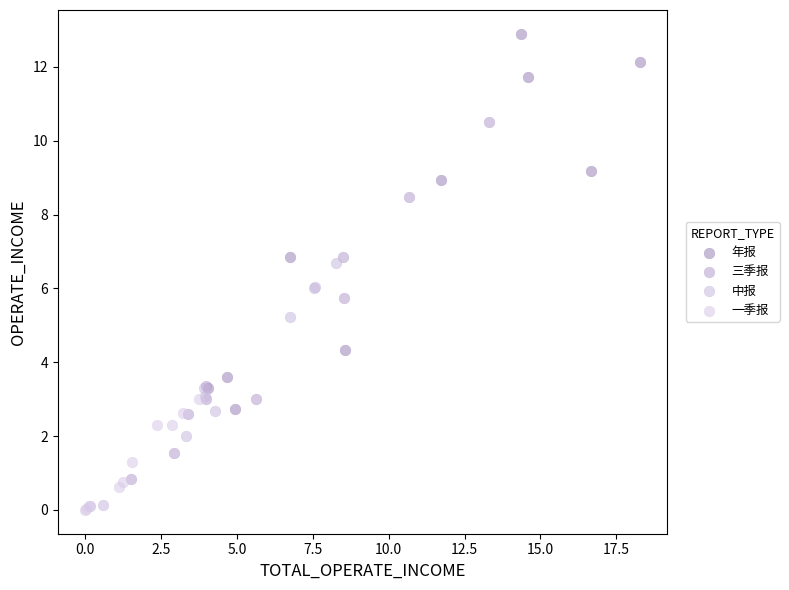

Which series has the widest spread of Y values?

年报